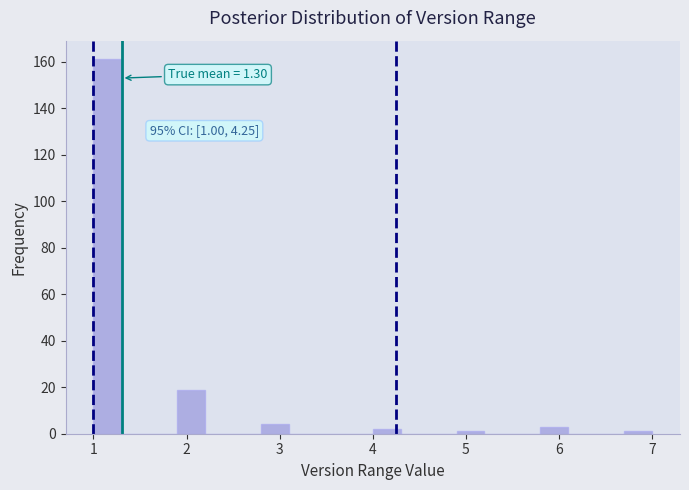

Around what value on the x-axis is the tallest bar? Give the approximate position of its centre, as read against the axis.

1.2